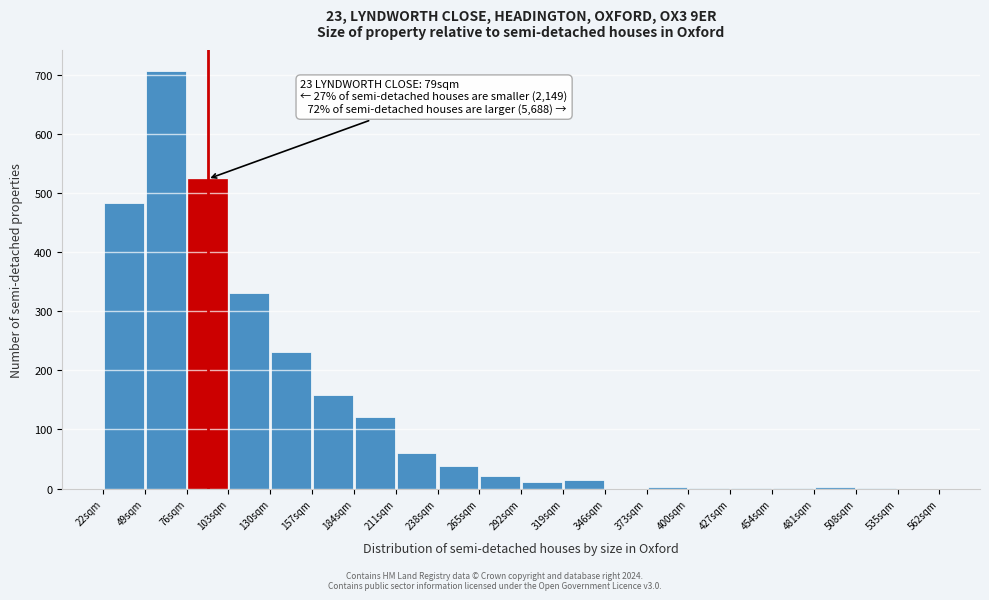

Which range on the x-axis has the tallest bar?

49 to 76